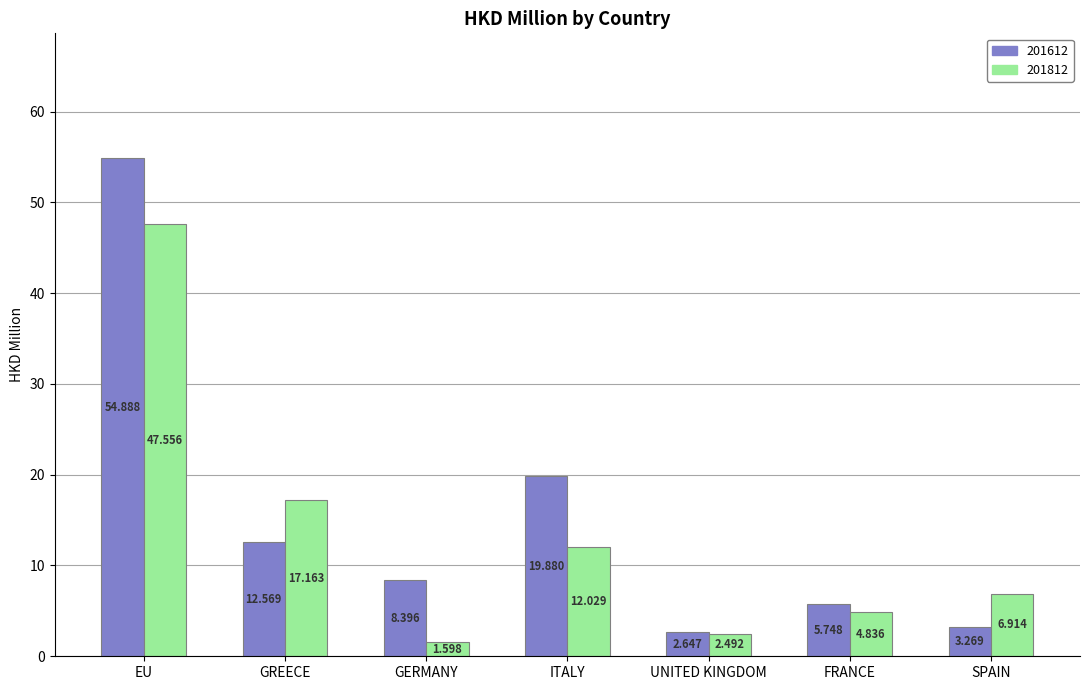

What is the greatest value displayed?

54.9